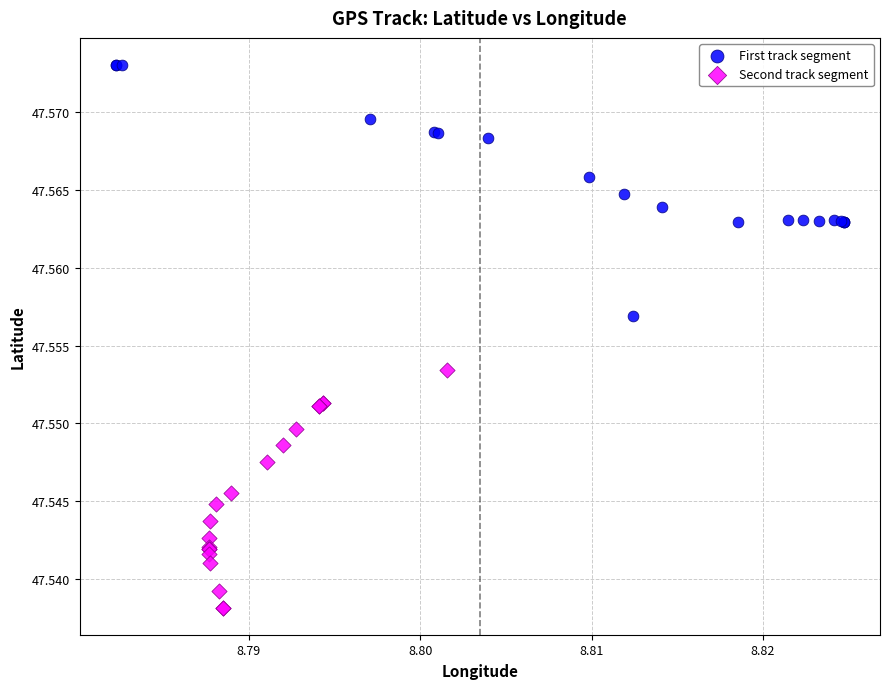

Which series reaches the minimum Y coordinate?

Second track segment